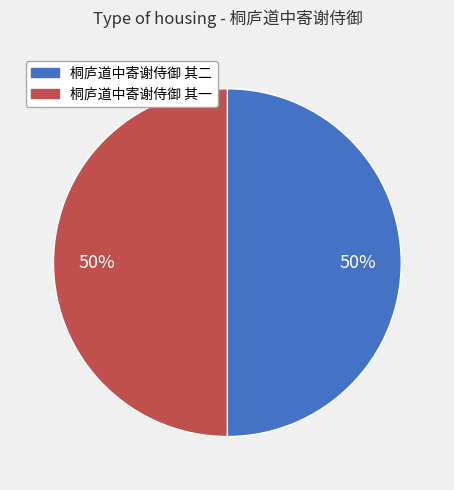

To the nearest percent, what is the combined percentage of 桐庐道中寄谢侍御 其一 and 桐庐道中寄谢侍御 其二?

100%